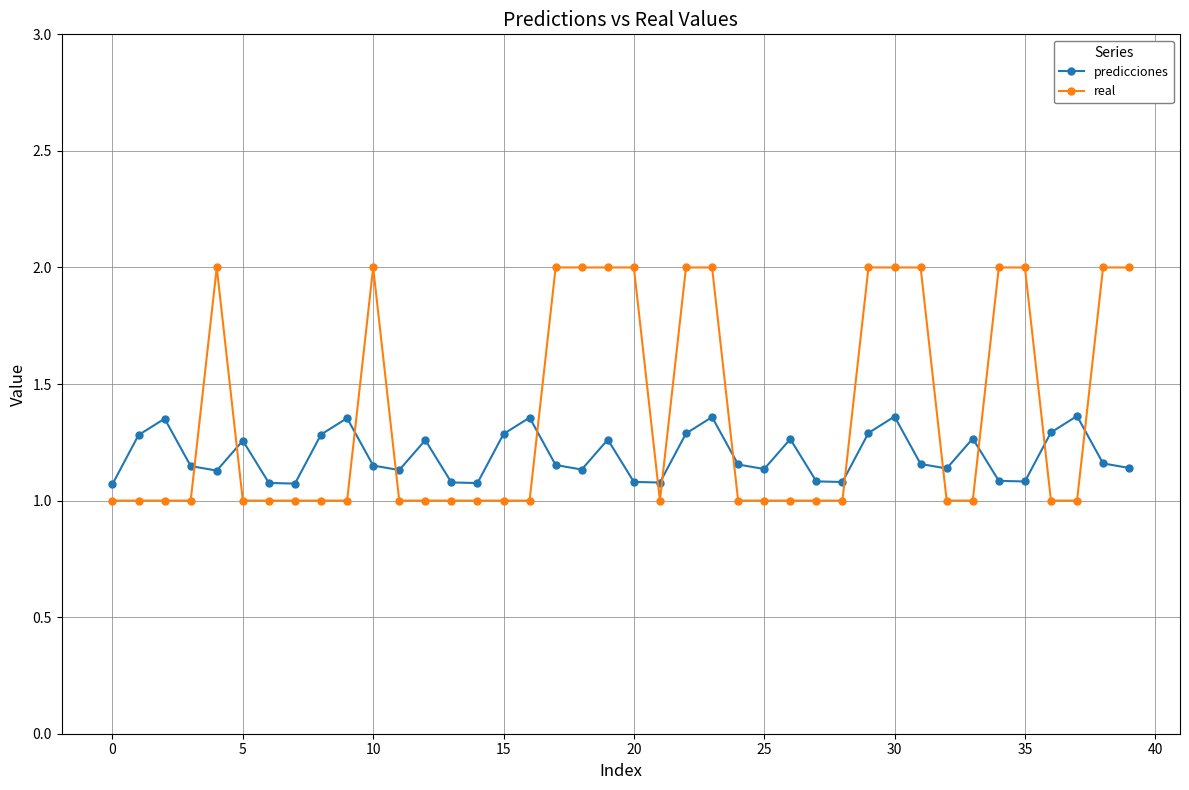

What is the minimum value for real?

1.0